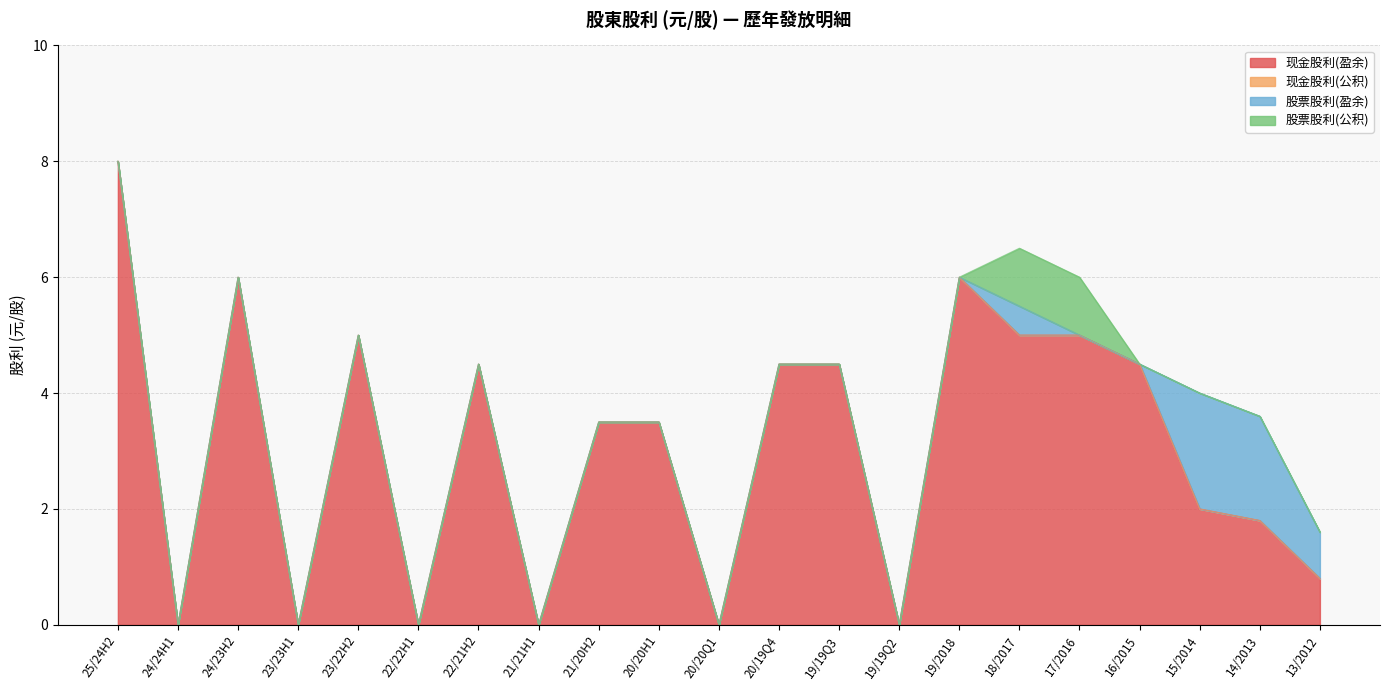

True or false: 股票股利(盈余) and 现金股利(公积) cross at least once.

False